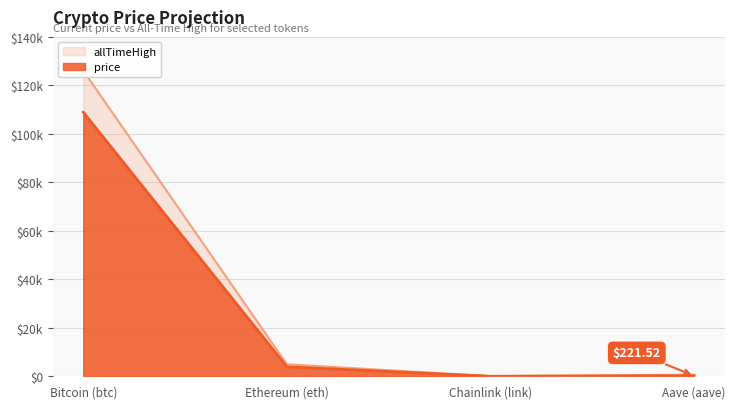

In price, how many points are lower than both neighbors (excluding endpoints)?

1